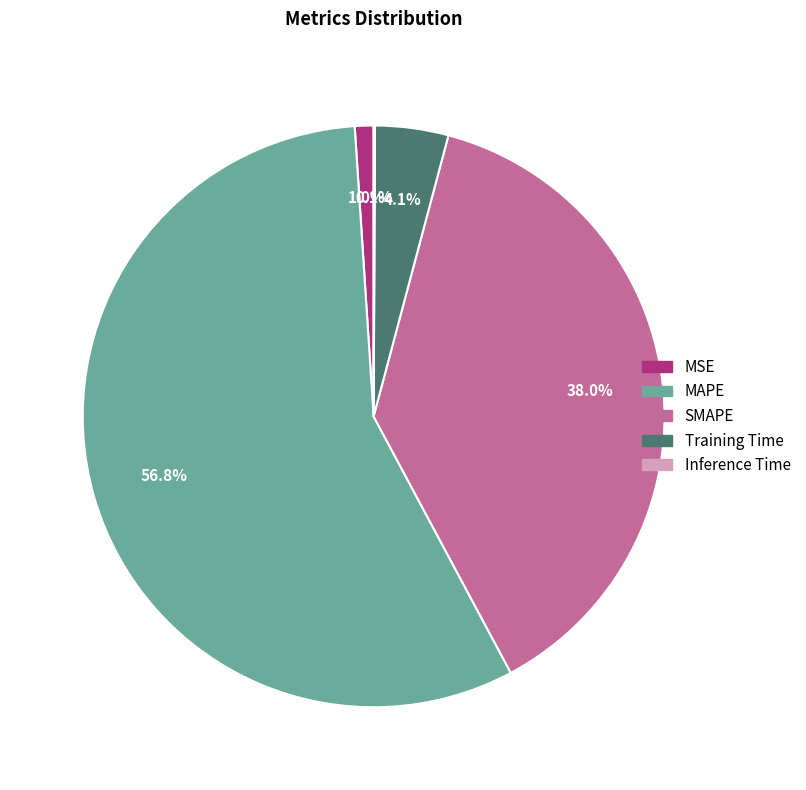

Between SMAPE and Training Time, which is larger?

SMAPE